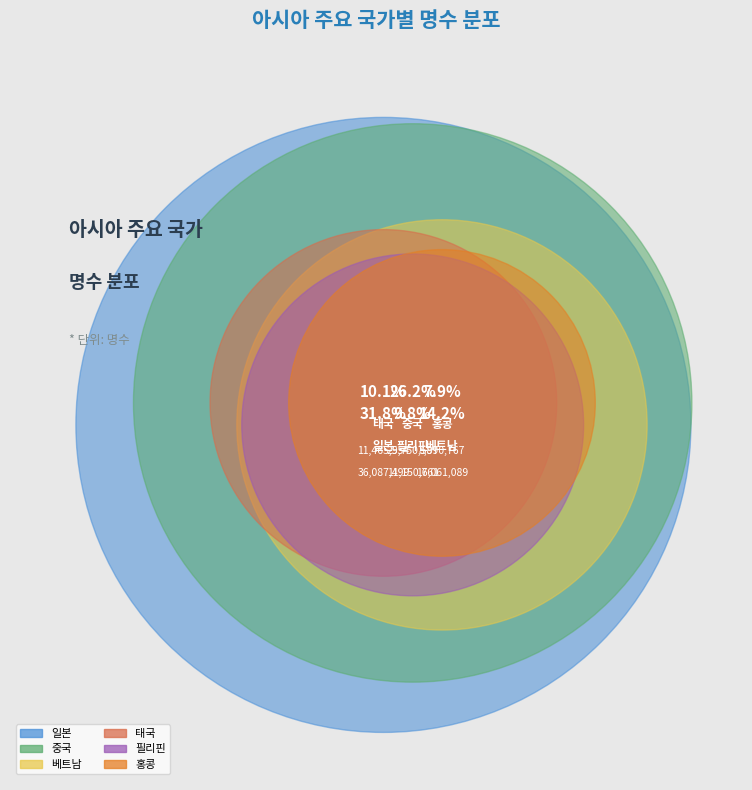

Rank the categories by value from lowest to highest.

홍콩_명수, 필리핀_명수, 태국_명수, 베트남_명수, 중국_명수, 일본_명수